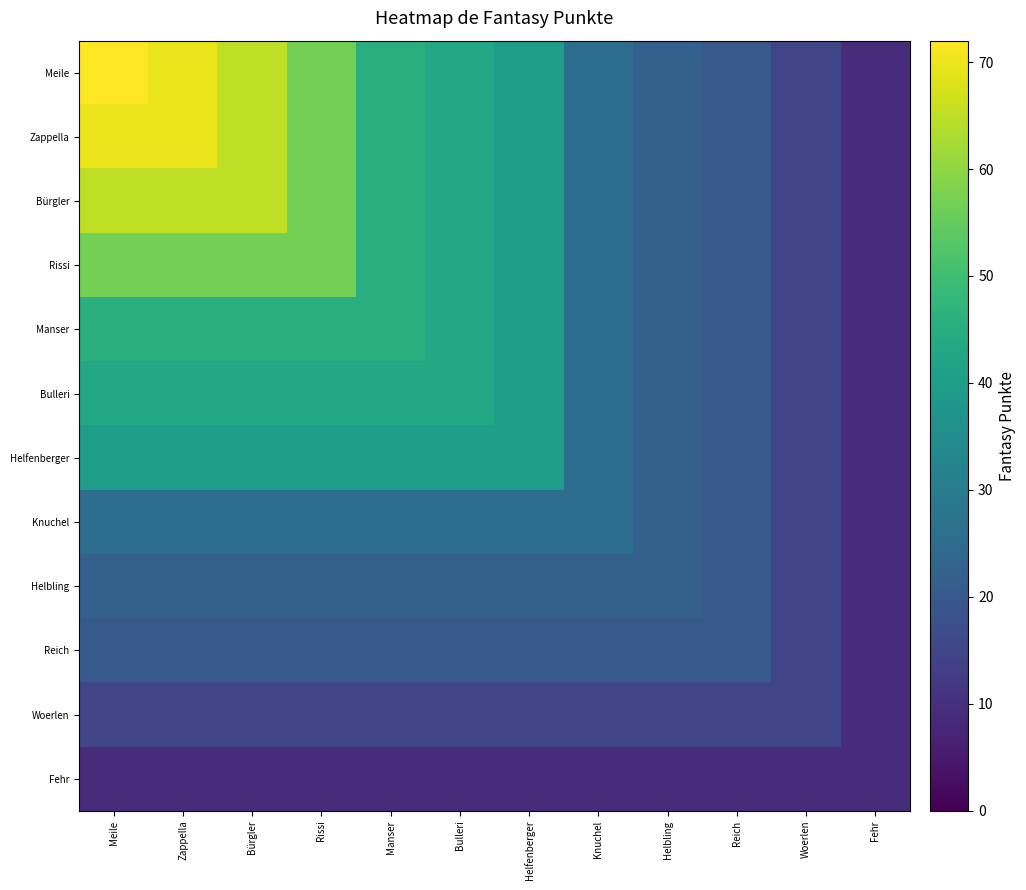

Reading left to right, what are all the values shown in this chart?

Meile: Meile=72	Zappella=70	Bürgler=65	Rissi=57	Manser=45	Bulleri=43	Helfenberger=40	Knuchel=26	Helbling=22	Reich=20	Woerlen=15	Fehr=9
Zappella: Meile=70	Zappella=70	Bürgler=65	Rissi=57	Manser=45	Bulleri=43	Helfenberger=40	Knuchel=26	Helbling=22	Reich=20	Woerlen=15	Fehr=9
Bürgler: Meile=65	Zappella=65	Bürgler=65	Rissi=57	Manser=45	Bulleri=43	Helfenberger=40	Knuchel=26	Helbling=22	Reich=20	Woerlen=15	Fehr=9
Rissi: Meile=57	Zappella=57	Bürgler=57	Rissi=57	Manser=45	Bulleri=43	Helfenberger=40	Knuchel=26	Helbling=22	Reich=20	Woerlen=15	Fehr=9
Manser: Meile=45	Zappella=45	Bürgler=45	Rissi=45	Manser=45	Bulleri=43	Helfenberger=40	Knuchel=26	Helbling=22	Reich=20	Woerlen=15	Fehr=9
Bulleri: Meile=43	Zappella=43	Bürgler=43	Rissi=43	Manser=43	Bulleri=43	Helfenberger=40	Knuchel=26	Helbling=22	Reich=20	Woerlen=15	Fehr=9
Helfenberger: Meile=40	Zappella=40	Bürgler=40	Rissi=40	Manser=40	Bulleri=40	Helfenberger=40	Knuchel=26	Helbling=22	Reich=20	Woerlen=15	Fehr=9
Knuchel: Meile=26	Zappella=26	Bürgler=26	Rissi=26	Manser=26	Bulleri=26	Helfenberger=26	Knuchel=26	Helbling=22	Reich=20	Woerlen=15	Fehr=9
Helbling: Meile=22	Zappella=22	Bürgler=22	Rissi=22	Manser=22	Bulleri=22	Helfenberger=22	Knuchel=22	Helbling=22	Reich=20	Woerlen=15	Fehr=9
Reich: Meile=20	Zappella=20	Bürgler=20	Rissi=20	Manser=20	Bulleri=20	Helfenberger=20	Knuchel=20	Helbling=20	Reich=20	Woerlen=15	Fehr=9
Woerlen: Meile=15	Zappella=15	Bürgler=15	Rissi=15	Manser=15	Bulleri=15	Helfenberger=15	Knuchel=15	Helbling=15	Reich=15	Woerlen=15	Fehr=9
Fehr: Meile=9	Zappella=9	Bürgler=9	Rissi=9	Manser=9	Bulleri=9	Helfenberger=9	Knuchel=9	Helbling=9	Reich=9	Woerlen=9	Fehr=9